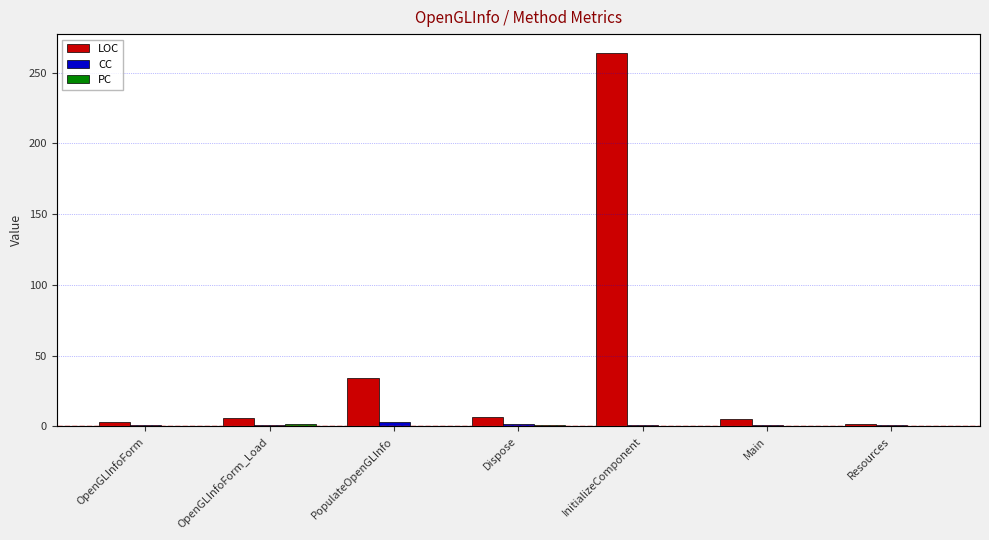

Between OpenGLInfoForm and OpenGLInfoForm_Load, which series saw the biggest shift?

LOC